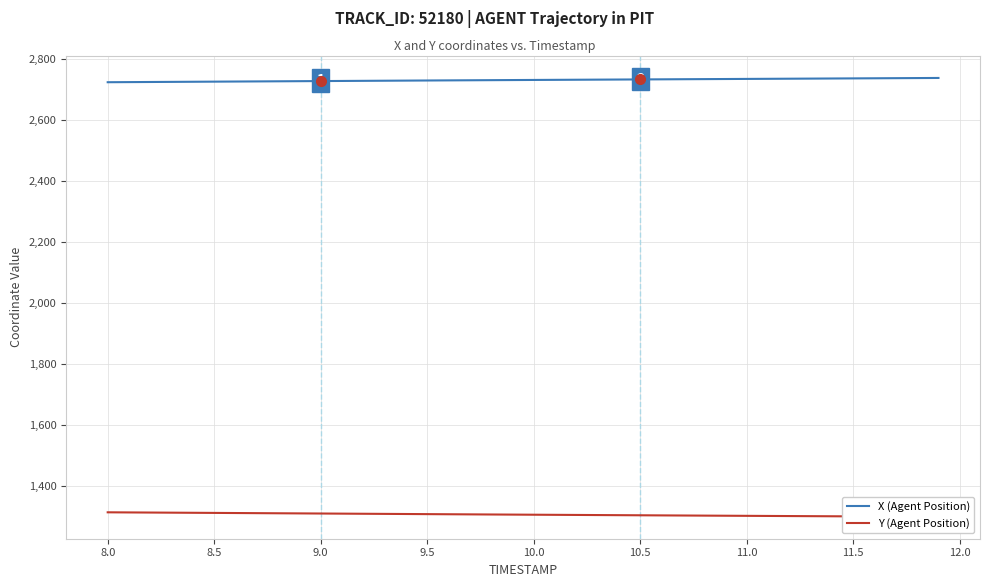

What is the highest value of the X (Agent Position) series?

2738.3